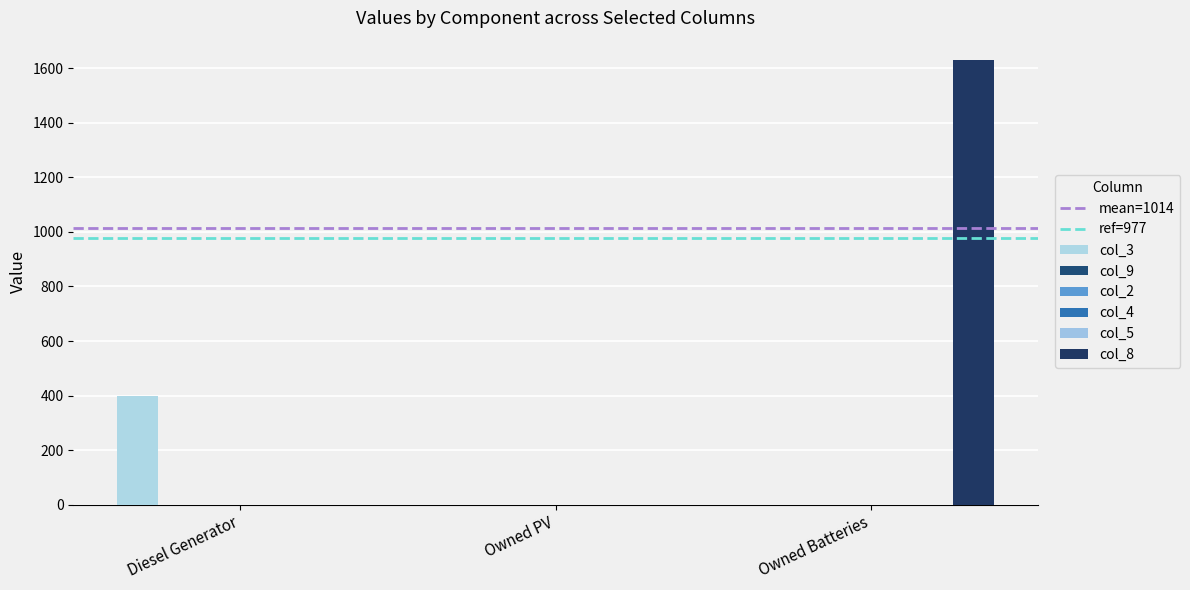

Which category has the highest value across all series?

Owned Batteries